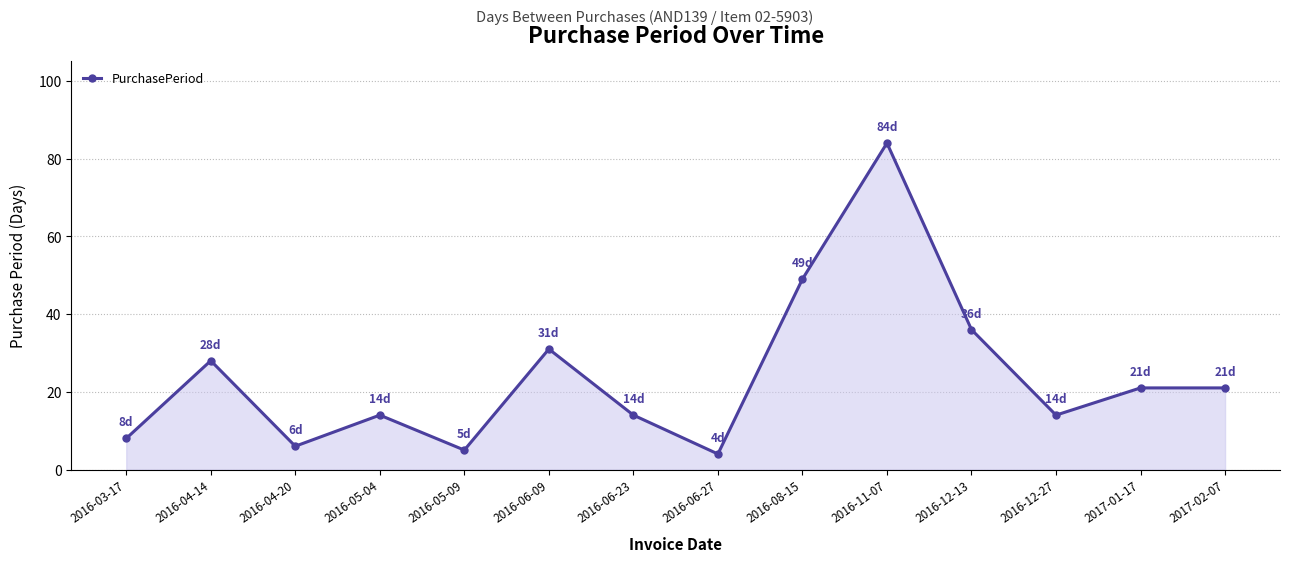

Where is the first local maximum?

2016-04-14